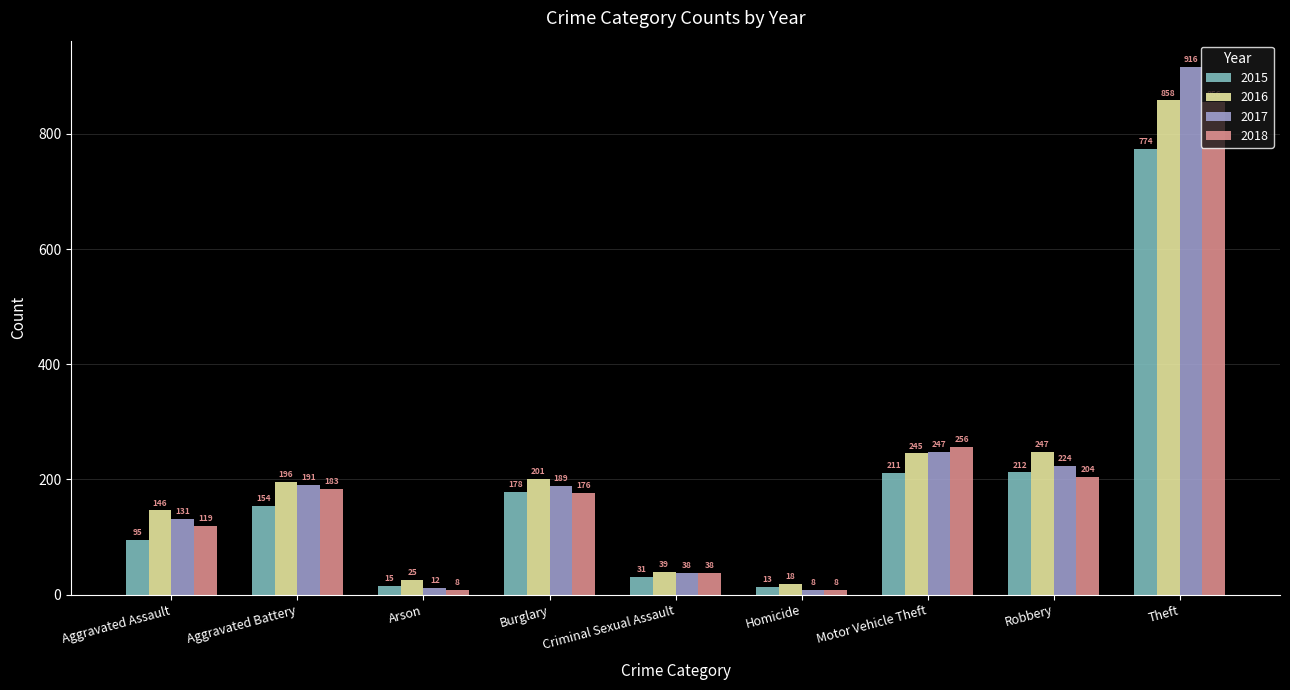

Which series has the largest range (max minus min)?

2017